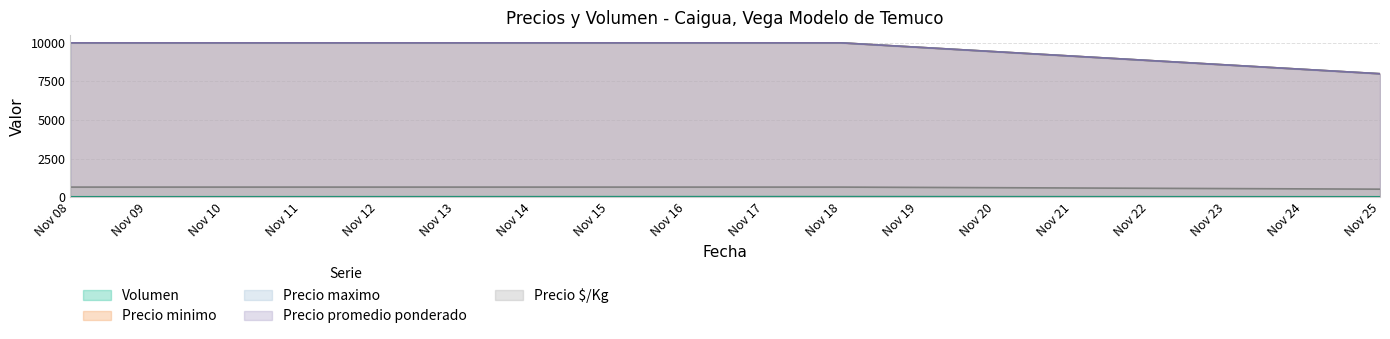

Rank the categories by Precio promedio ponderado value from lowest to highest.

Nov 25, Nov 08, Nov 18